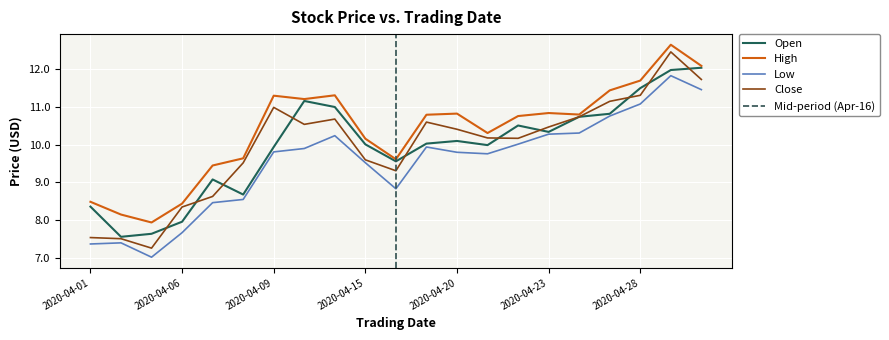

At which label is High closest to 10?

2020-04-15